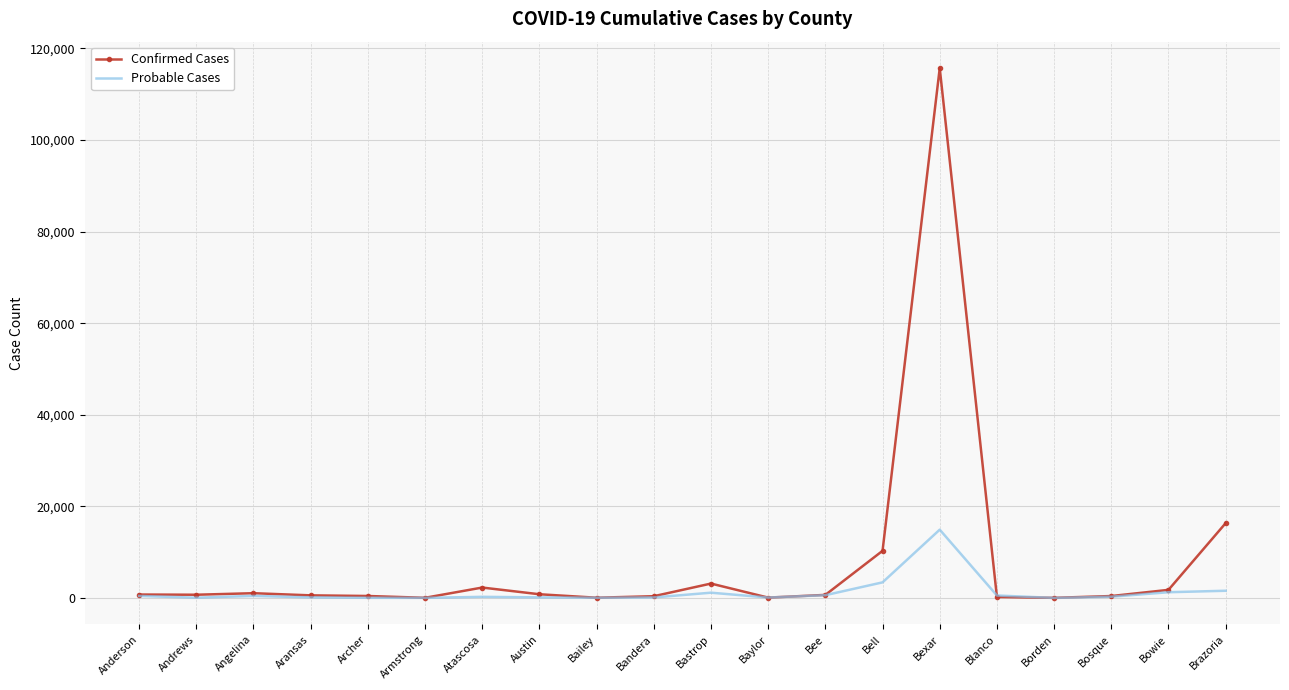

Which series has the largest range (max minus min)?

Confirmed Cases